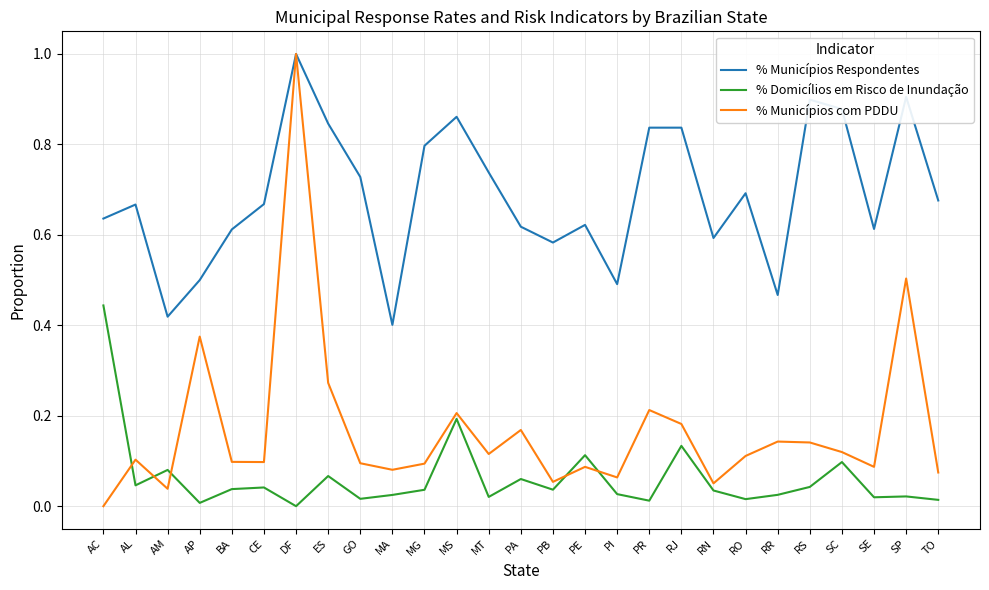

How many interior local valleys does the % Municípios com PDDU series have?

8